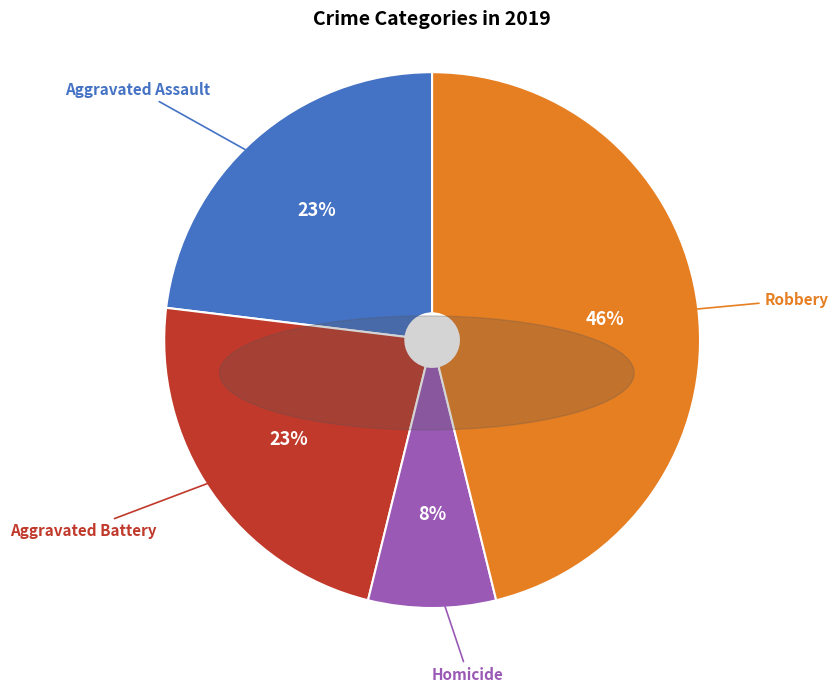

How many slices are in this pie chart?

4